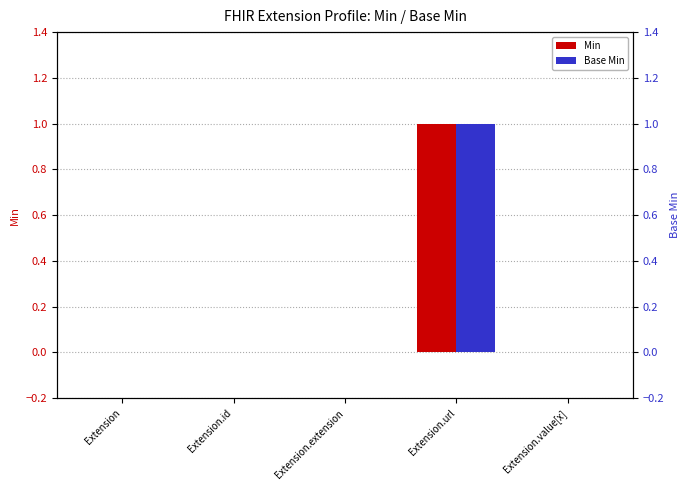

At Extension.id, list the series in order from smallest to largest.

Min, Base Min